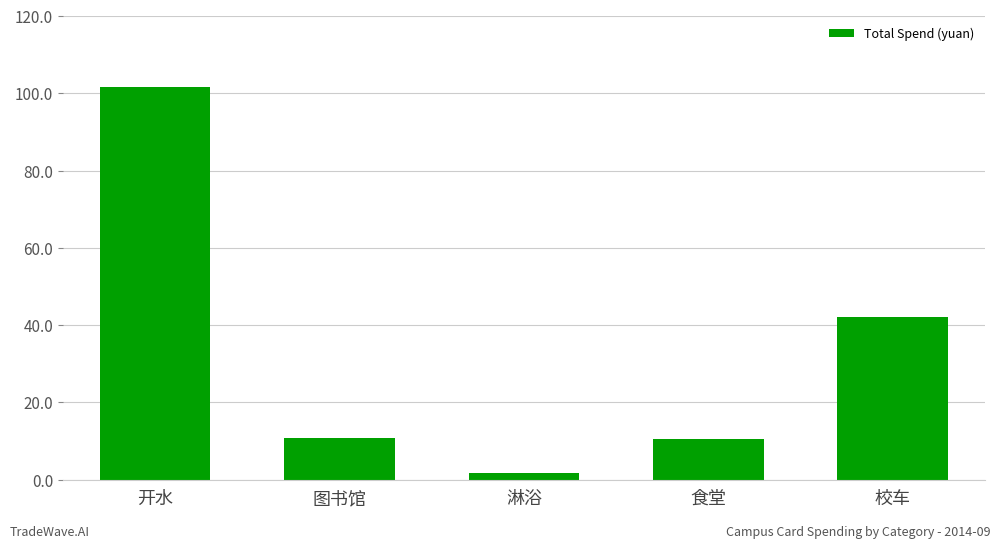

Between 图书馆 and 开水, which is larger?

开水